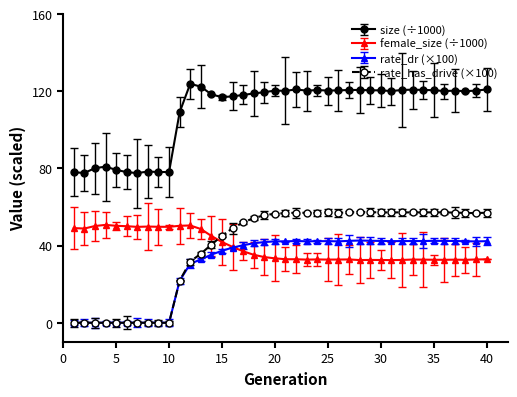

Which series has the largest total across all categories?

size (÷1000)